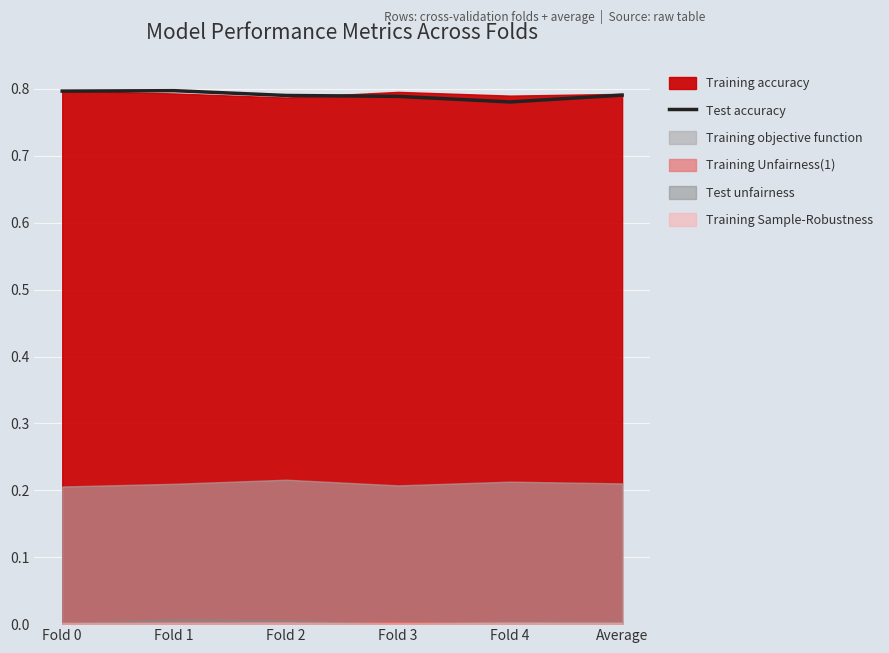

Does the chart display data point markers on the line(s)?

No